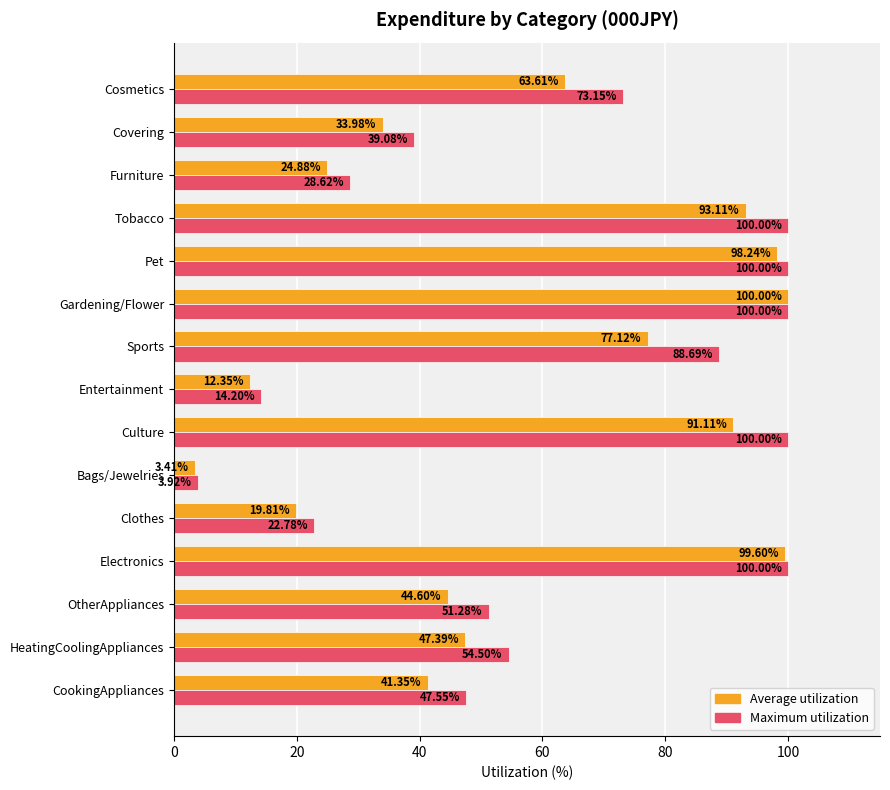

What is the sum of the Average utilization values at Covering and Cosmetics?

97.6